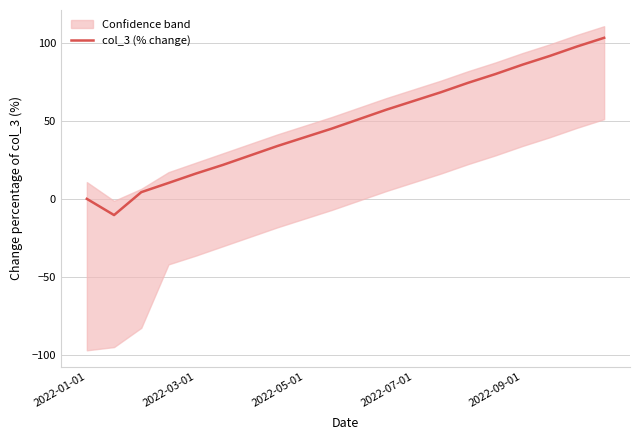

What is the difference between the second highest and minimum values?

107.8